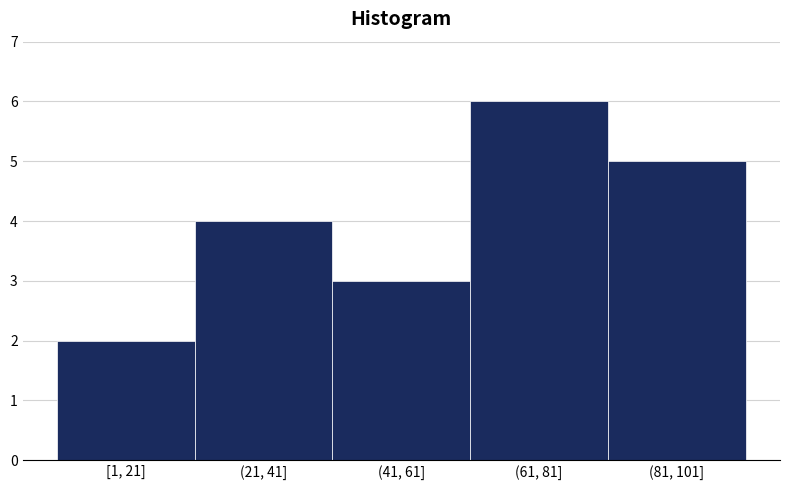

Reading right to left, extract all data points from this chart.

5	6	3	4	2